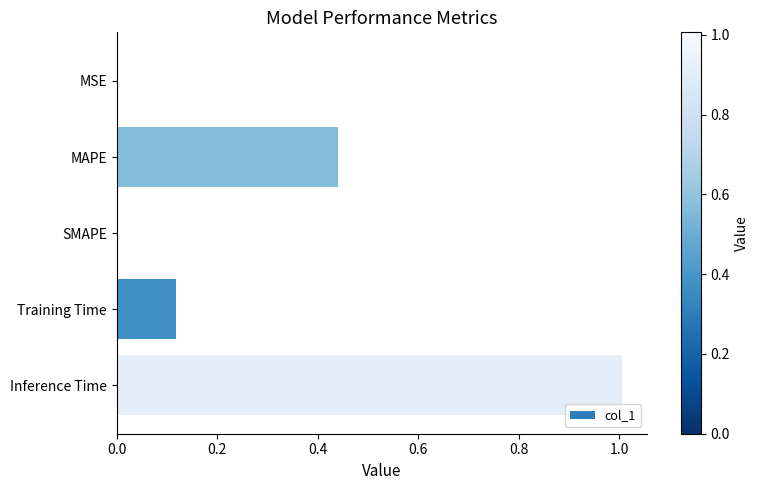

What is the approximate value at Inference Time?

1.0